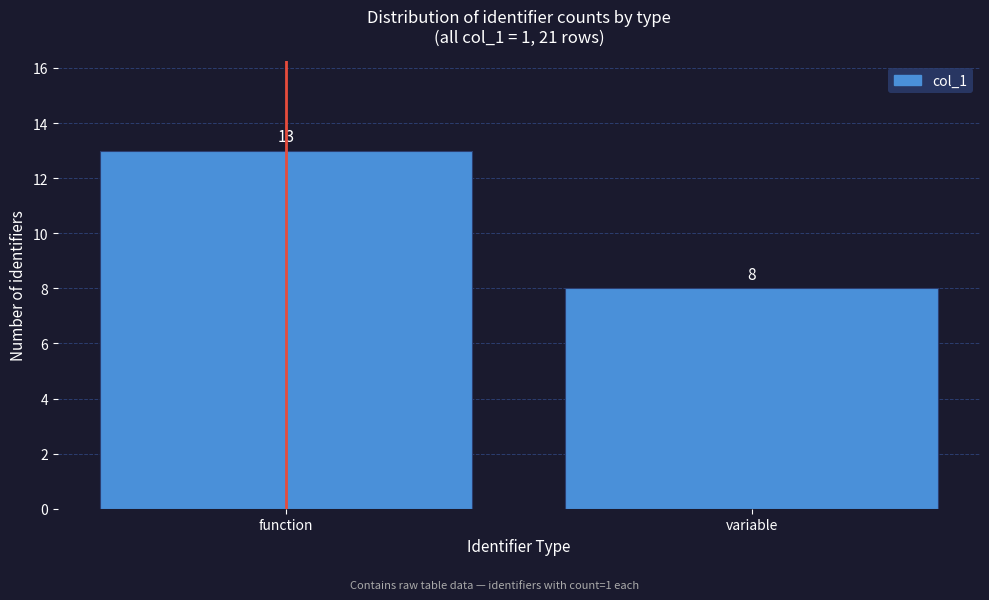

Reading left to right, list all the values displayed in this chart.

13	8